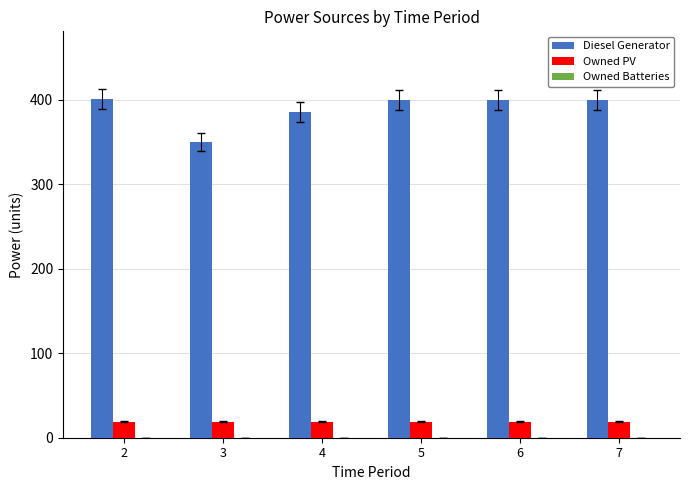

How many groups of bars are there?

6